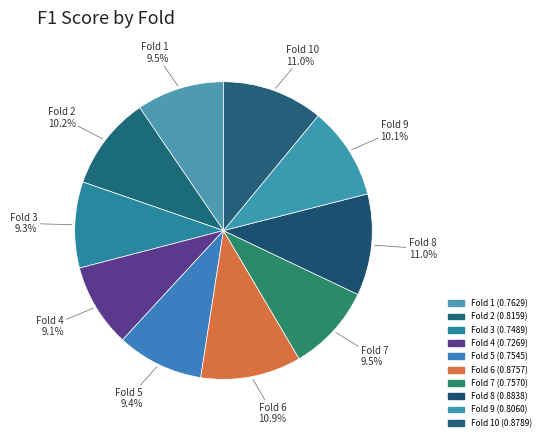

Does any single category account for the majority?

No